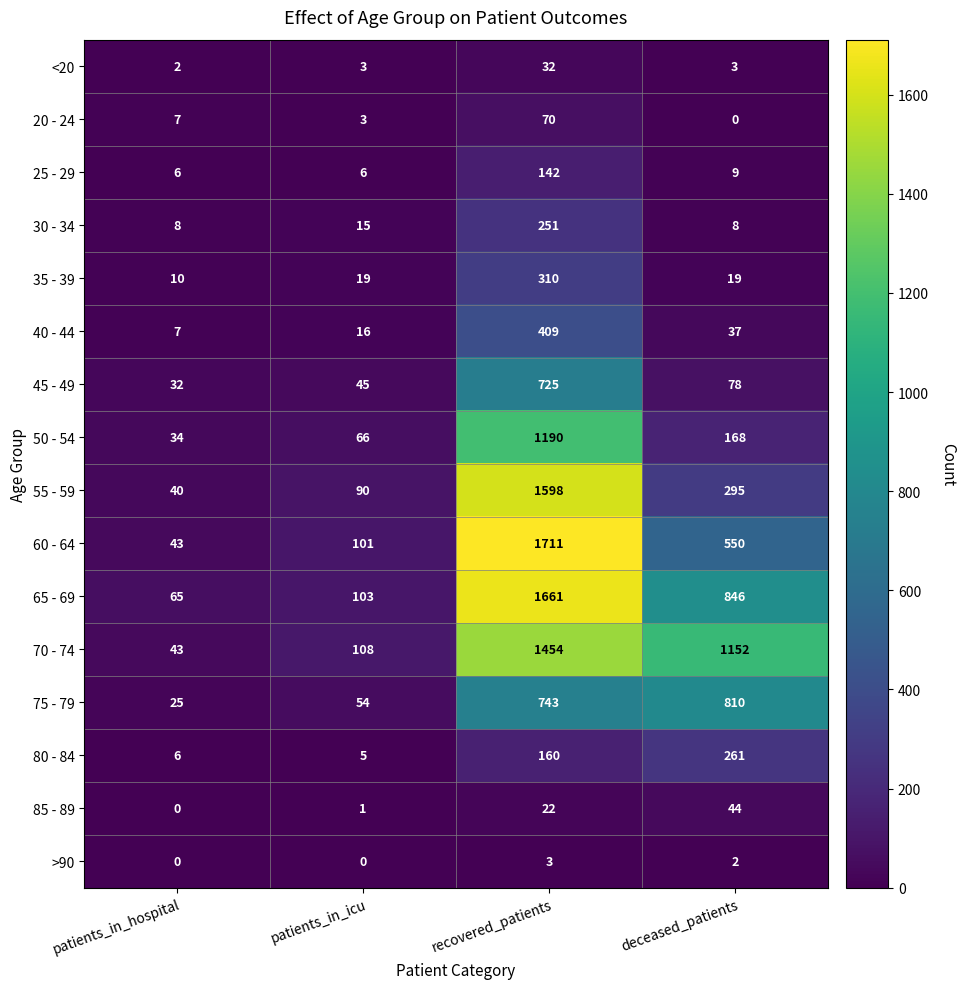

List the labels in order of 60 - 64 value, smallest first.

patients_in_hospital, patients_in_icu, deceased_patients, recovered_patients